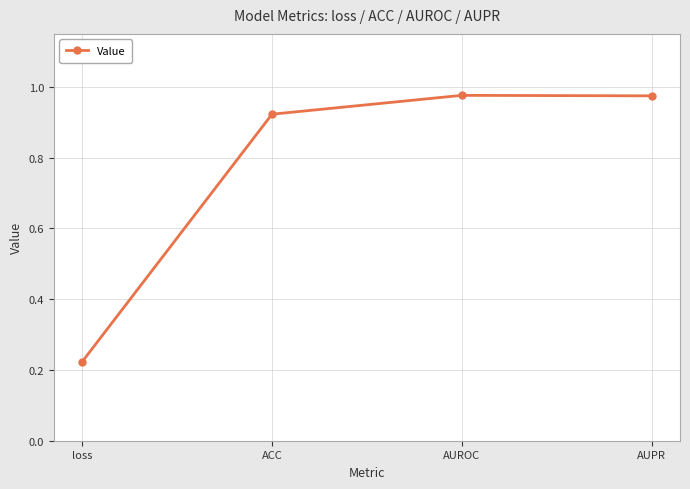

True or false: the data shows 0.2 at AUROC.

False